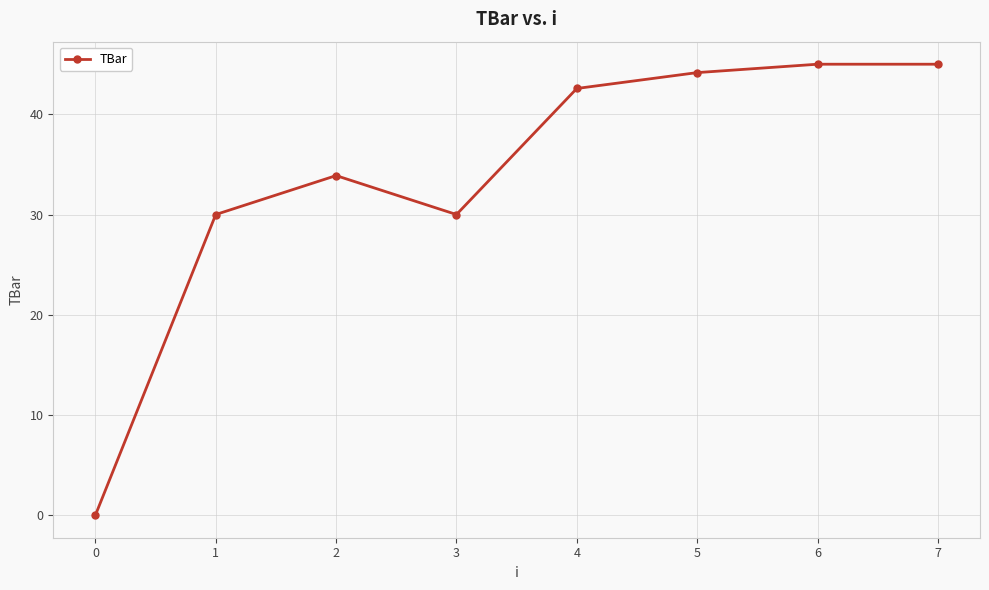

How many data points are less than 42?

4